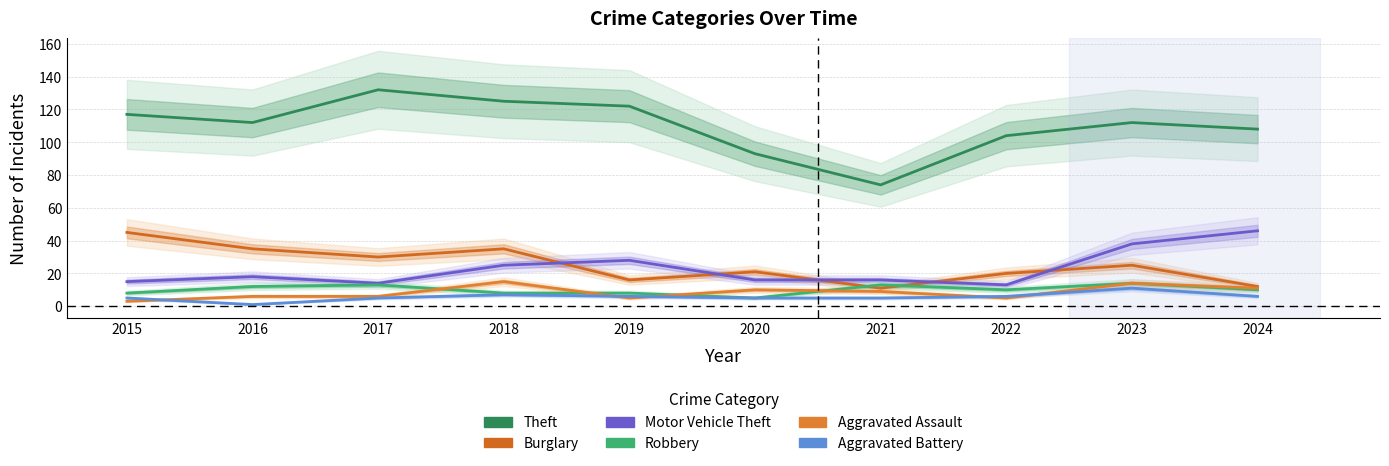

At which category does Motor Vehicle Theft reach its first local peak?

2016